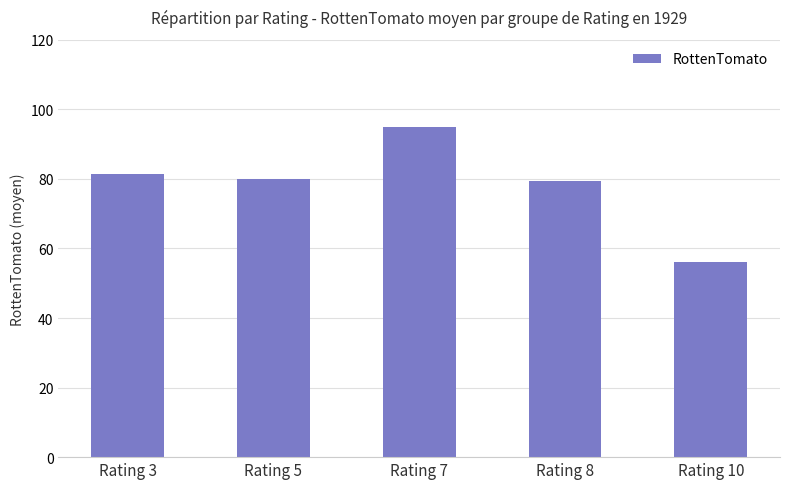

What is the greatest value displayed?

95.0